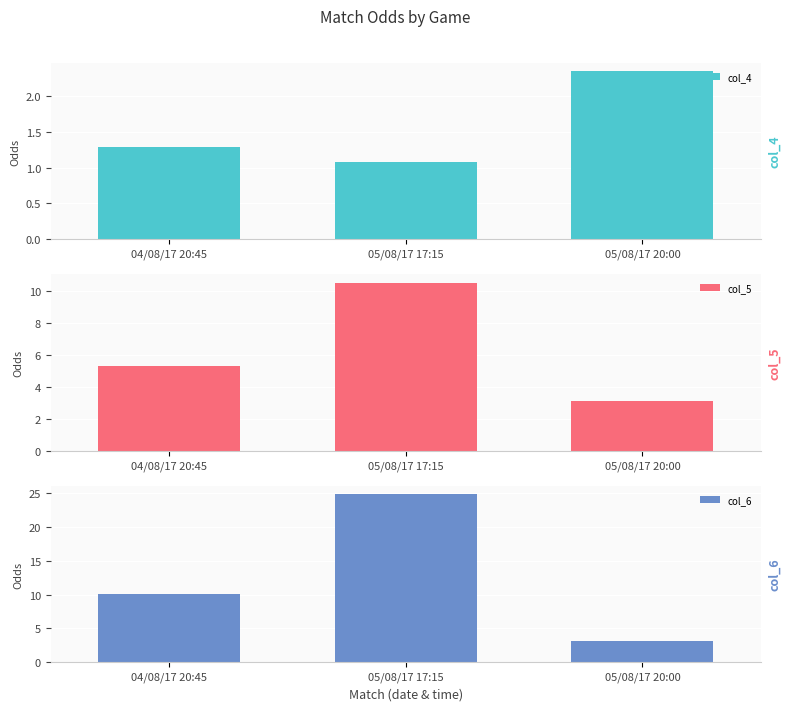

Where does the col_5 series first go above 5?

04/08/17 20:45